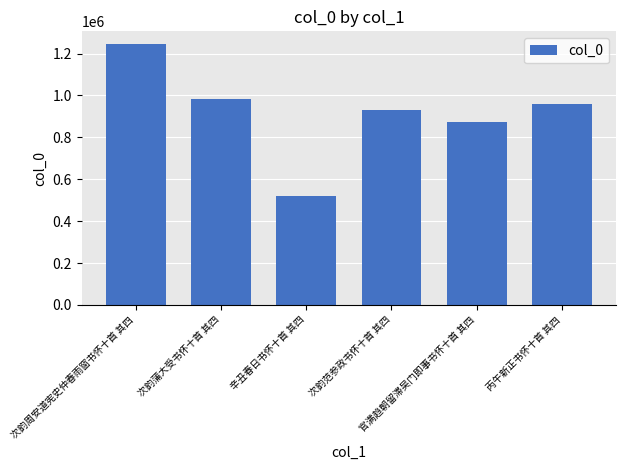

At which label is the value closest to 880715?

官满趋朝留滞吴门即事书怀十首 其四